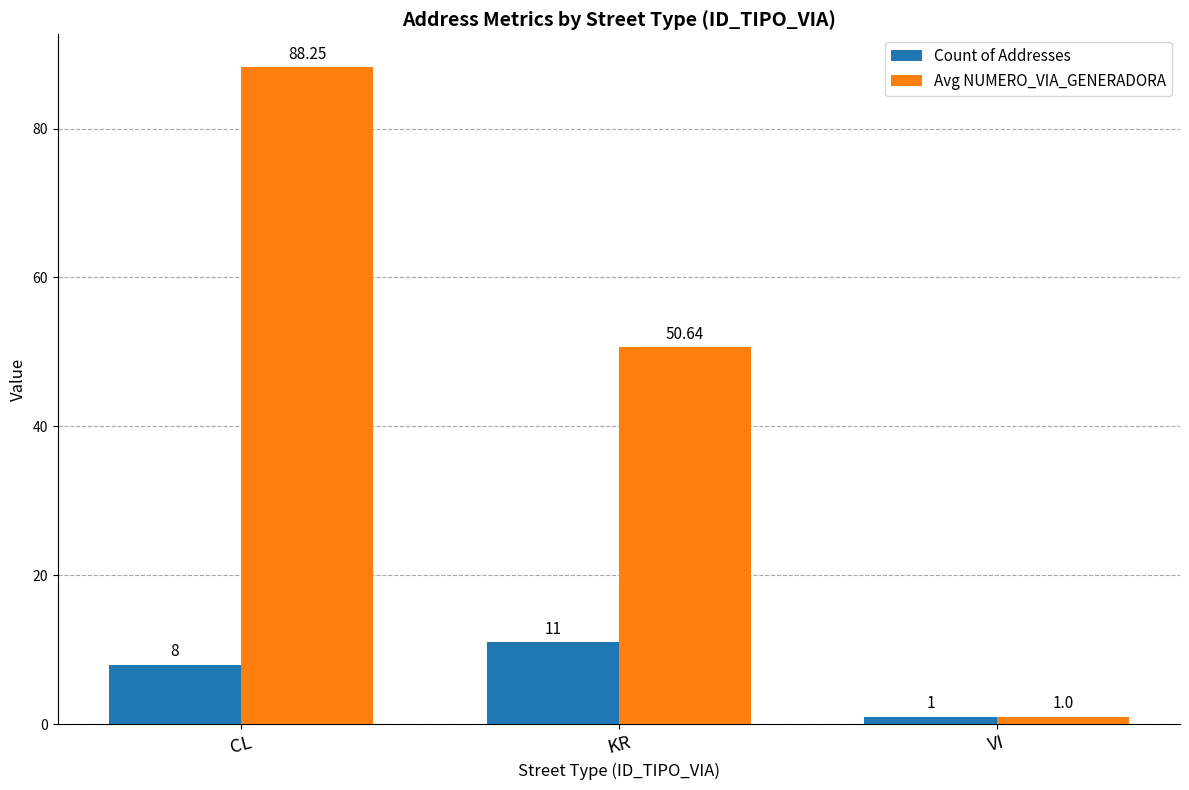

The Count of Addresses series shows 8.0 at CL. True or false?

True